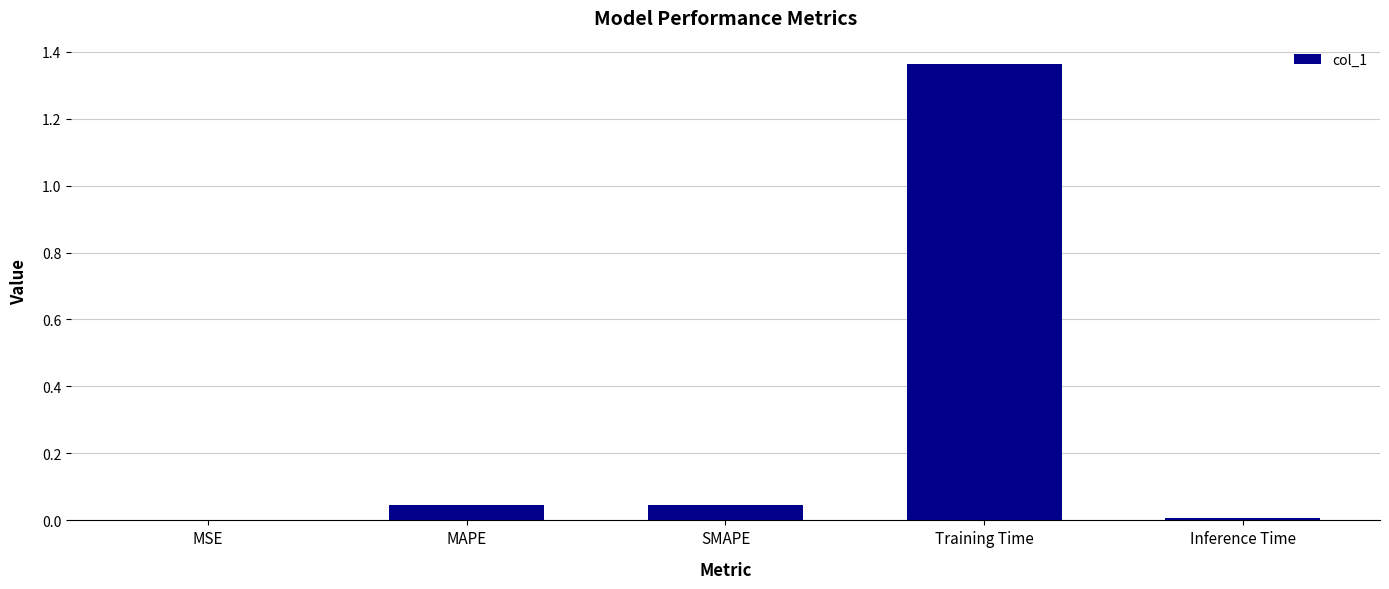

At which category does the chart reach its peak across all series?

Training Time